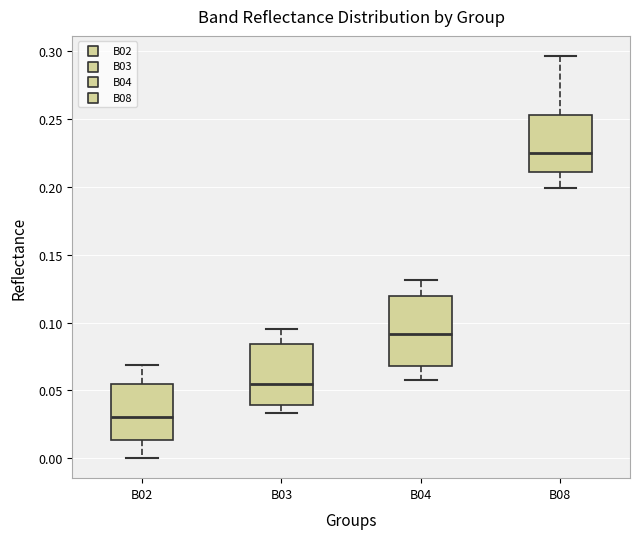

Which box's median line is the lowest?

B02